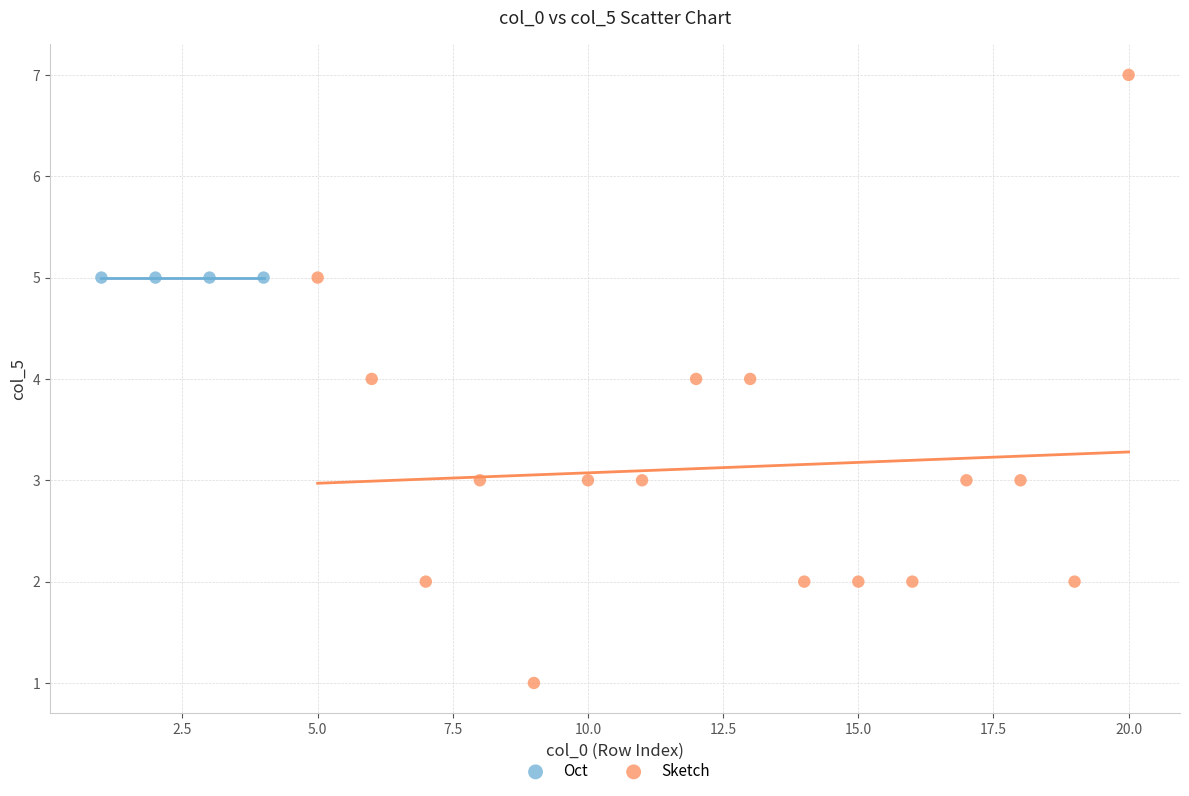

Which series reaches the minimum Y coordinate?

Sketch